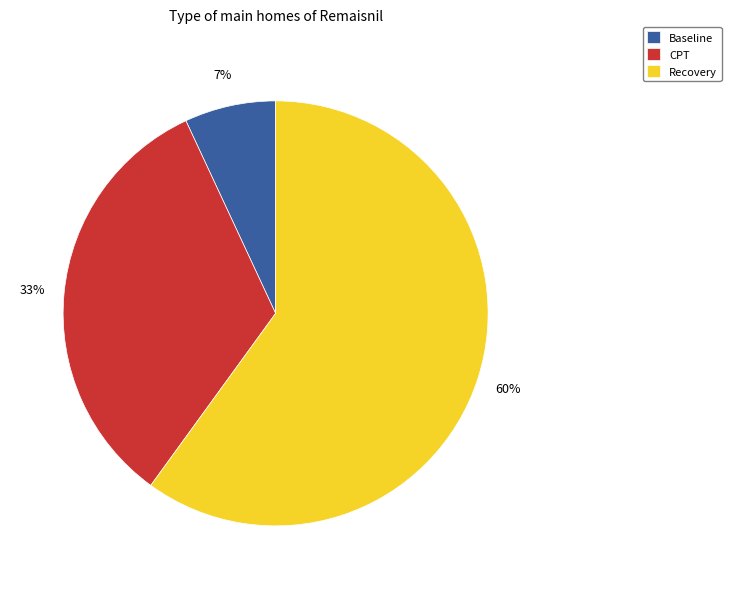

True or false: CPT accounts for 33% of the total.

True